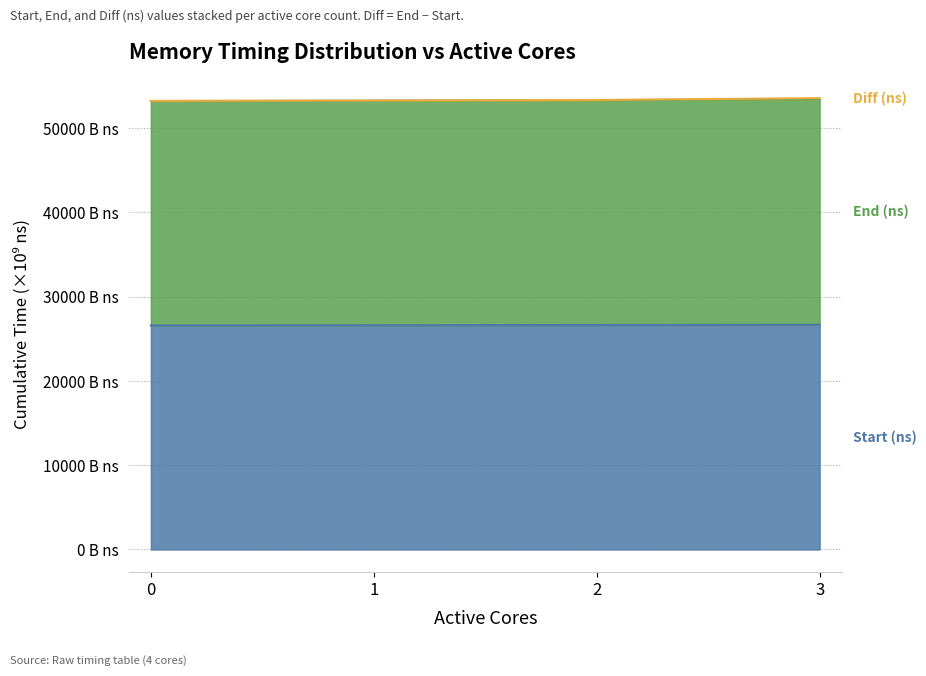

What is the maximum value shown in the chart?

53538.1